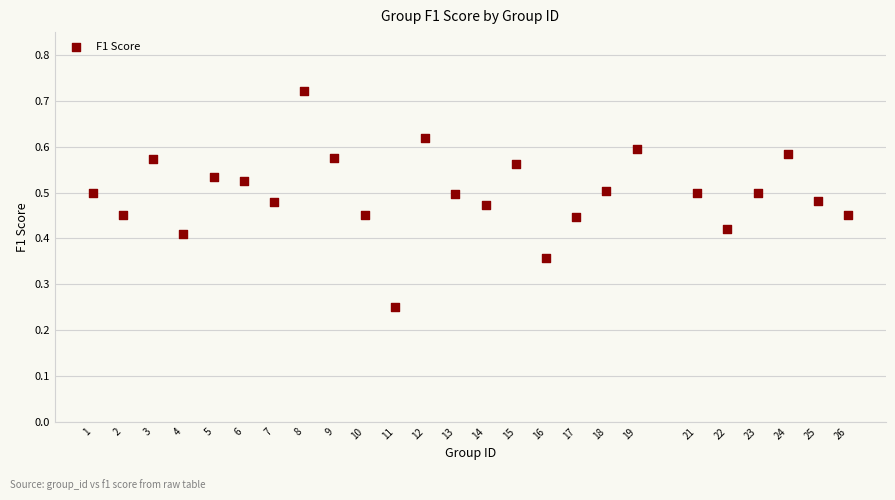

What is the range of X values (max minus min)?

25.0